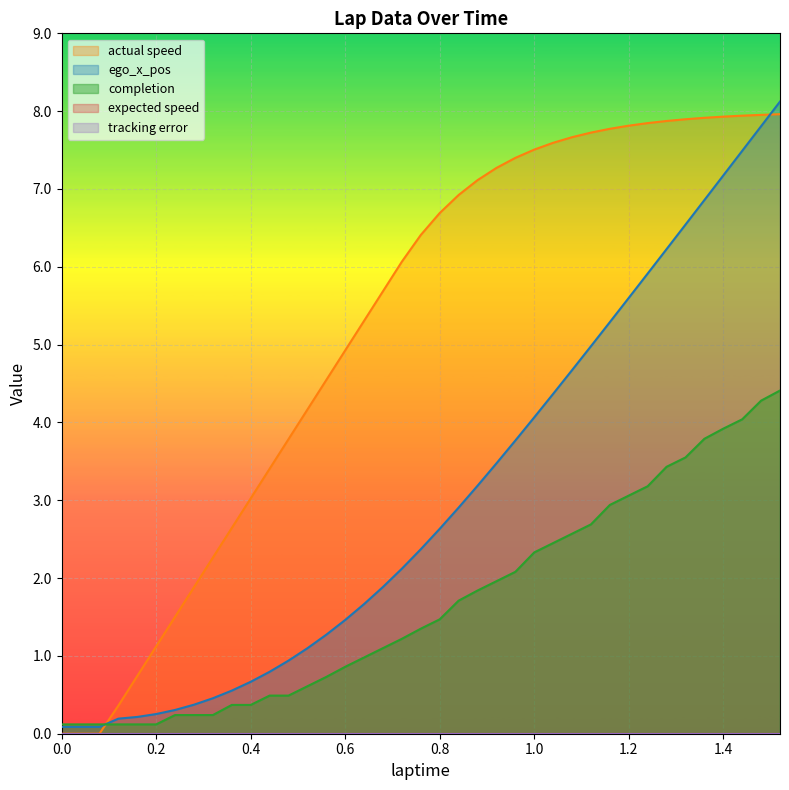

True or false: ego_x_pos and tracking error intersect in this chart.

False